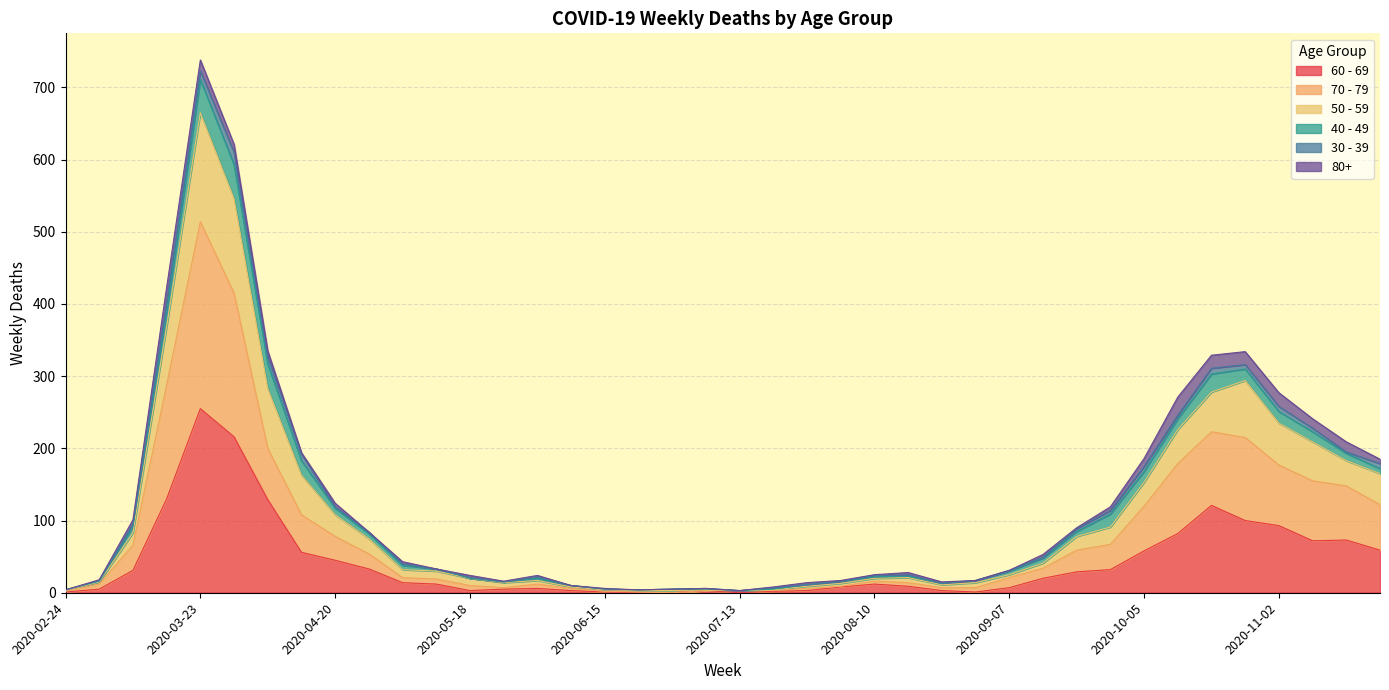

At which category is the sum across all series the highest?

2020-03-23